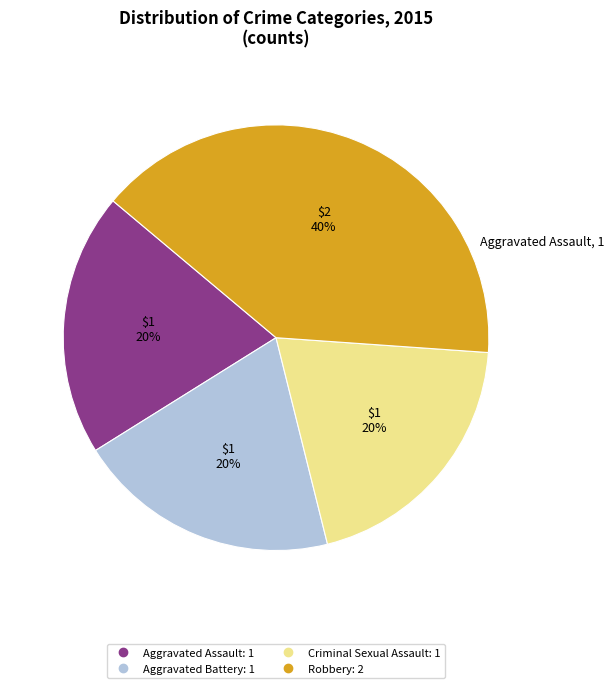

Which slice is the largest?

Robbery